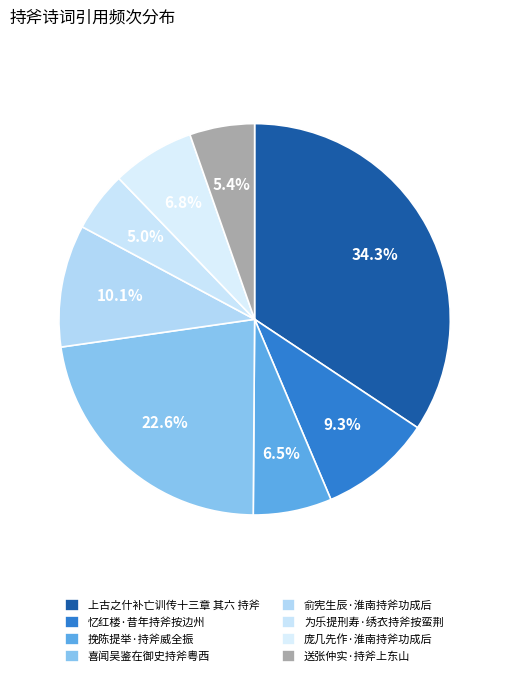

Is there a majority slice in this chart?

No